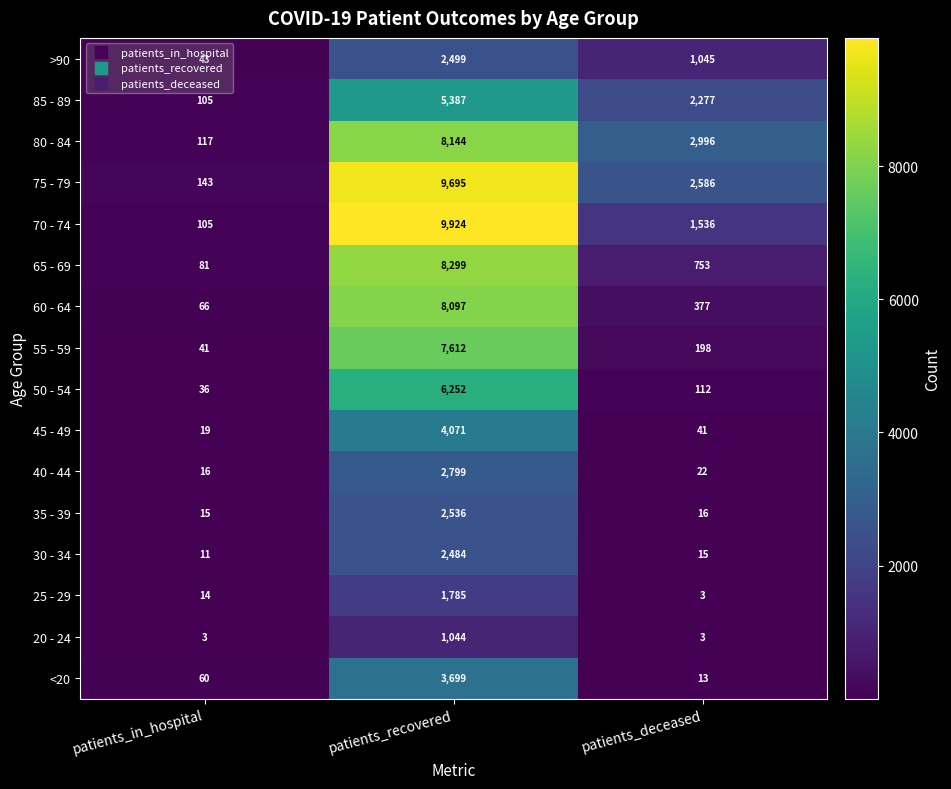

True or false: 20 - 24 has a value of 1044 at patients_recovered.

True